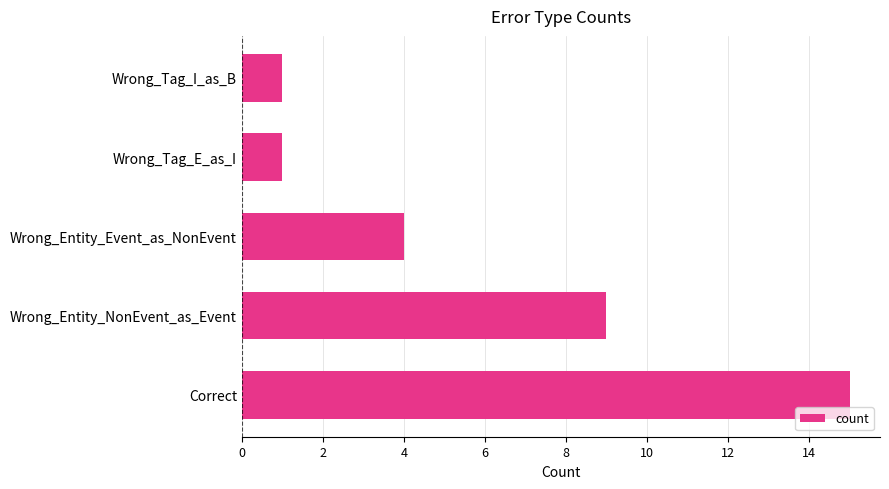

Where is the data nearest to the value 8?

Wrong_Entity_NonEvent_as_Event